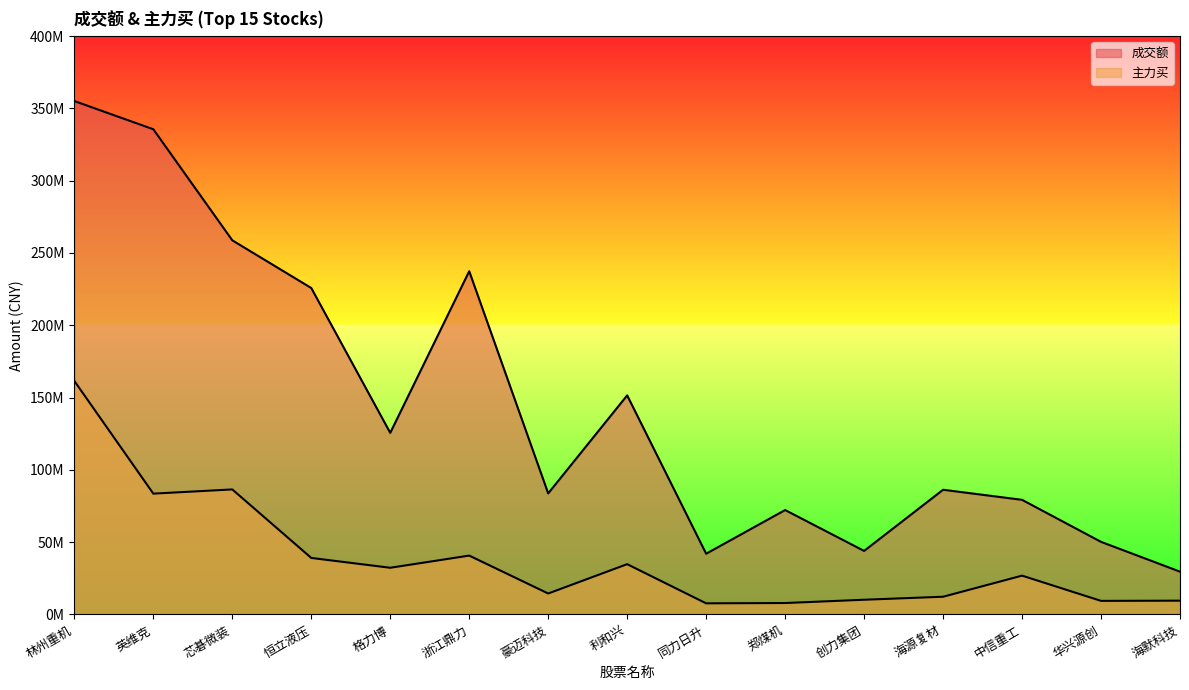

True or false: 成交额 and 主力买 cross at least once.

False